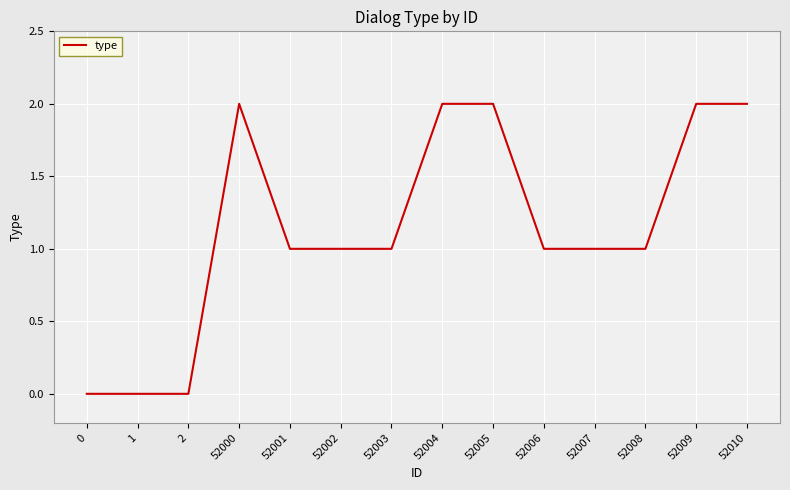

Reading left to right, transcribe all the data shown in this chart.

0	0	0	2	1	1	1	2	2	1	1	1	2	2